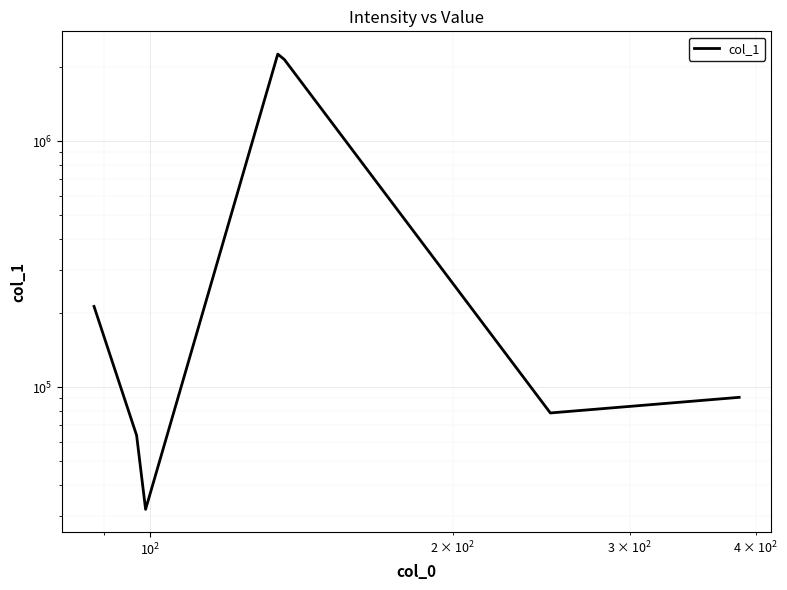

What is the maximum value shown in the chart?

2257107.5